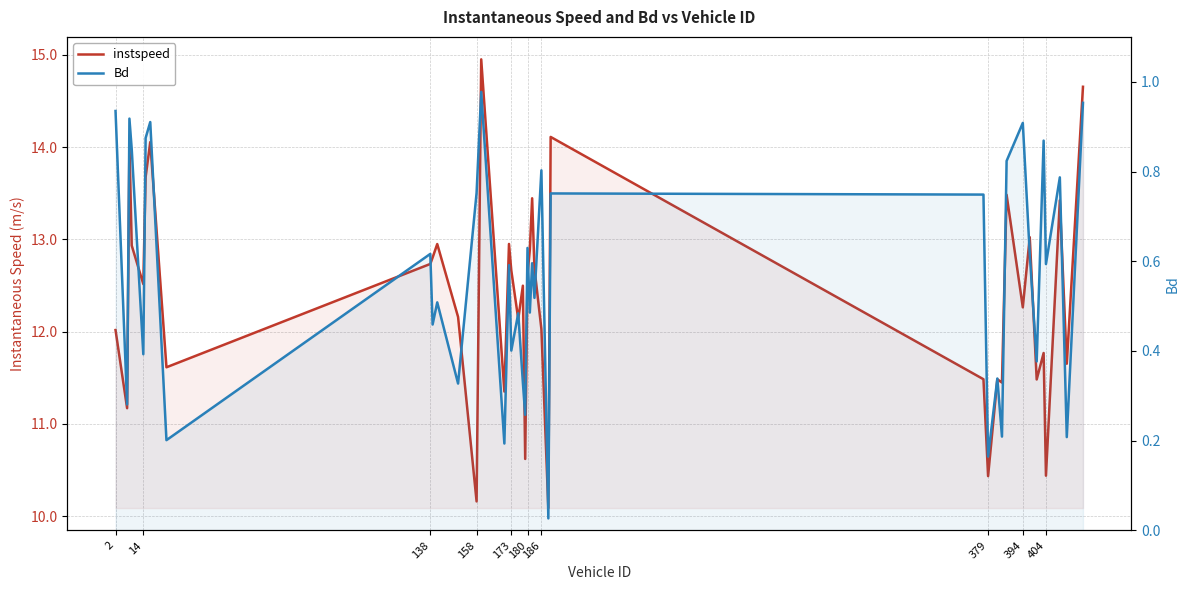

What is the sum of all instspeed values?

494.9